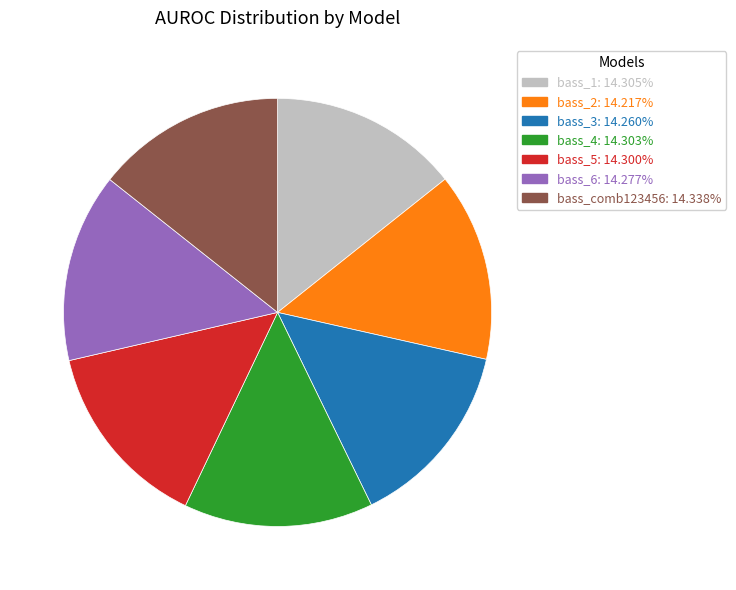

Is the sum of bass_4: 14.303% and bass_comb123456: 14.338% greater than half?

No